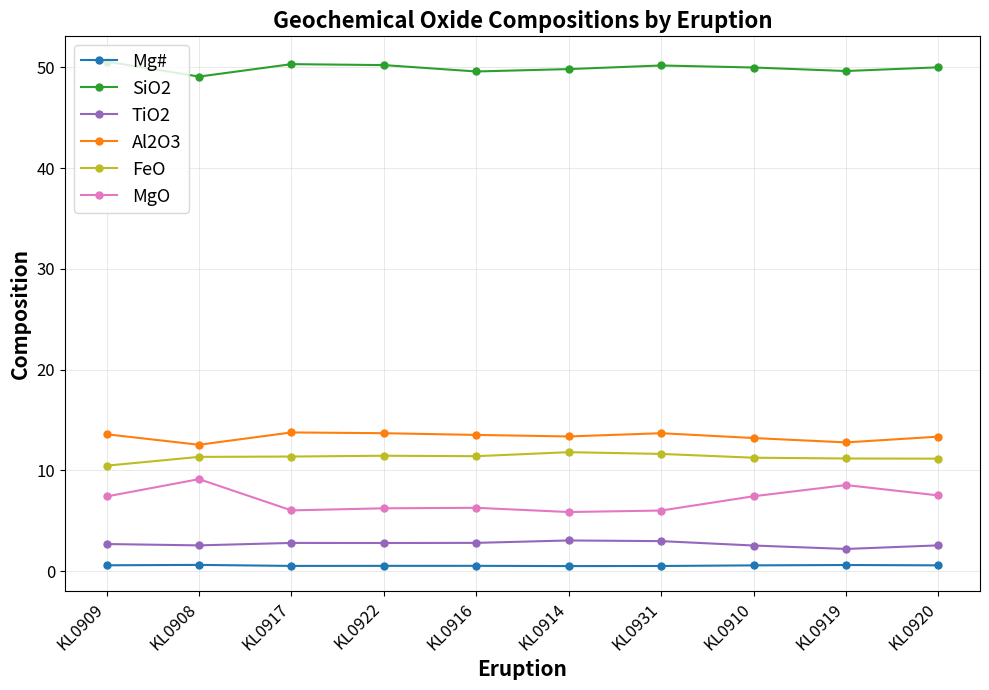

What position from the right is KL0917?

8